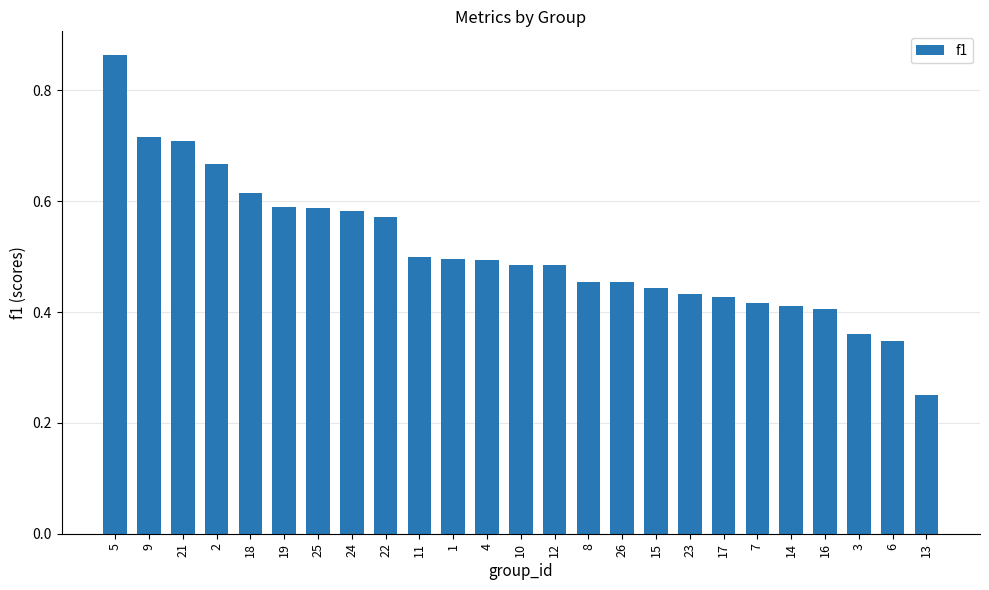

Which category has the lowest value across all series?

13